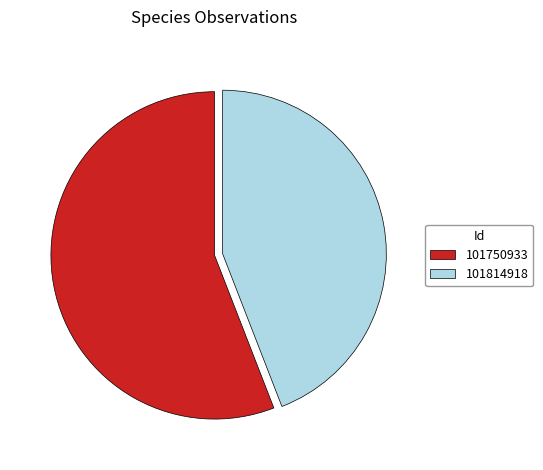

Which category has the smallest portion of the pie?

101814918